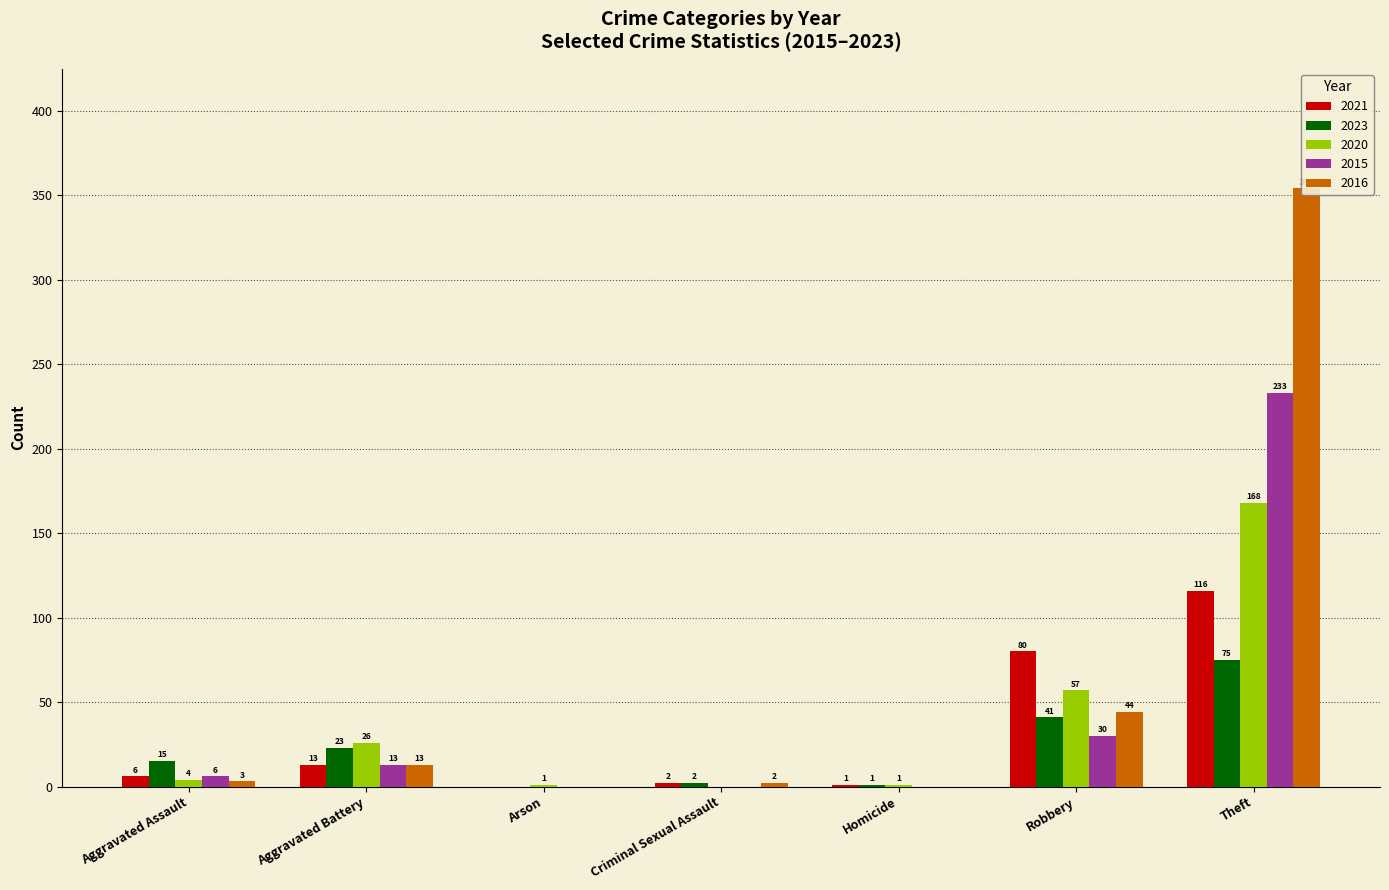

What is the difference between the maximum and second lowest values in the 2021 series?

115